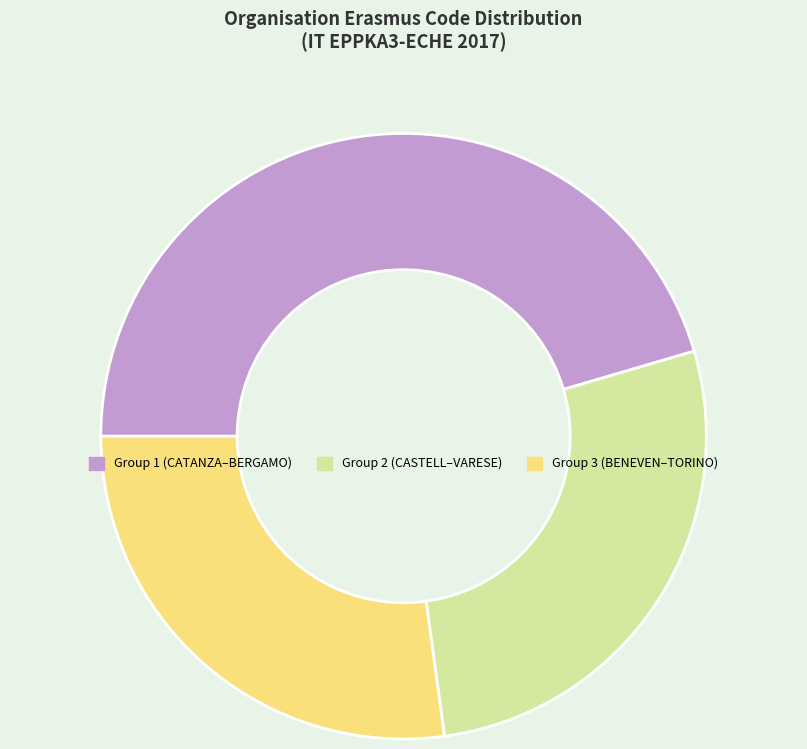

True or false: Group 1 (CATANZA–BERGAMO) accounts for 40% of the total.

False